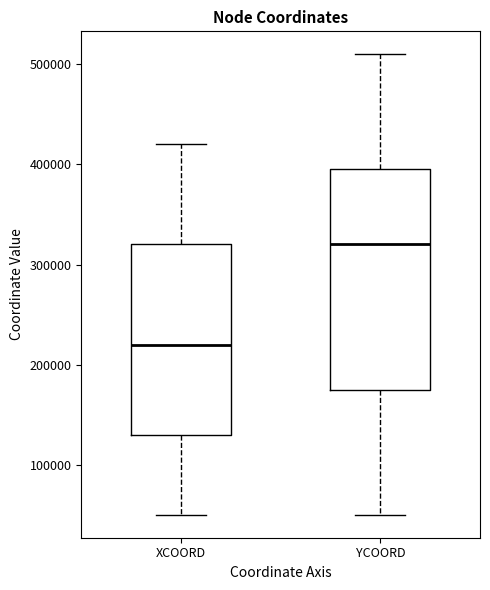

Reading left to right, transcribe this box plot: for each box, give where its median line is, the range the box spans, and where its two whiskers end, as read against the y-axis. The values are not printed on the chart, so give them approximately, as read against the axis.

XCOORD: median 220000, box 130000 to 320000, whiskers 50000 to 420000
YCOORD: median 320000, box 180000 to 400000, whiskers 50000 to 510000